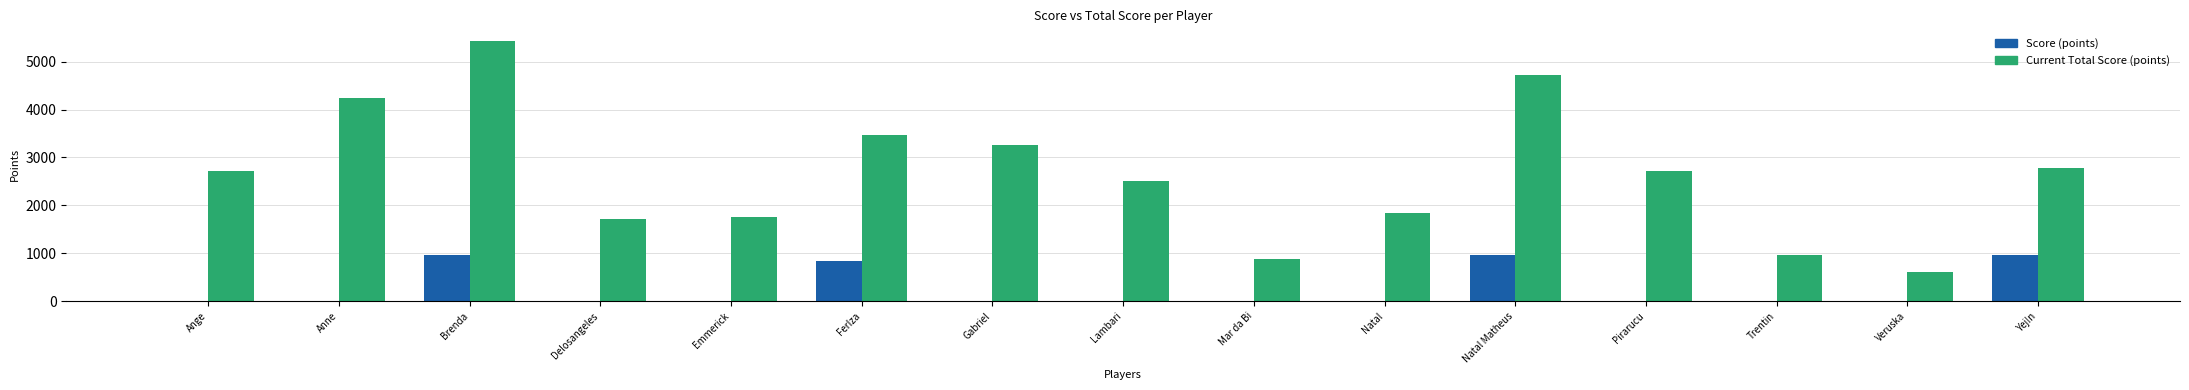

Is it true that Score (points) equals 1591 at Natal Matheus?

False